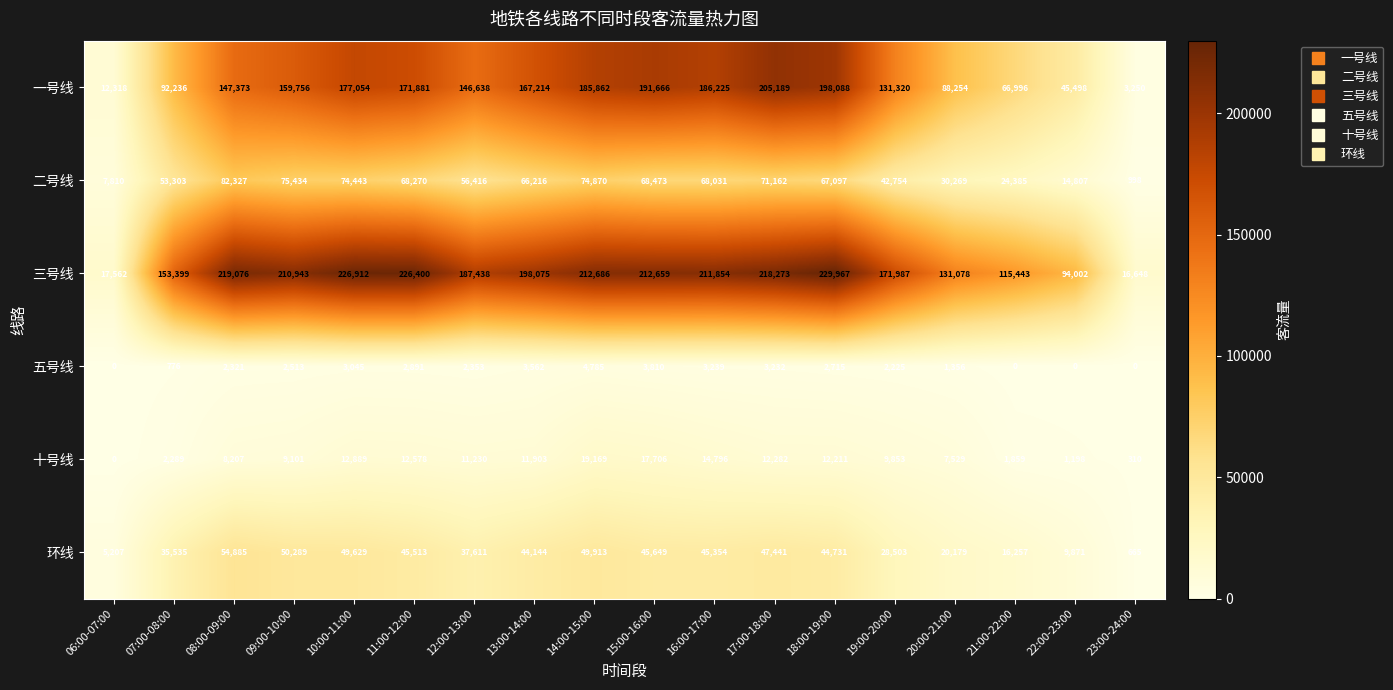

Which series has the widest spread of values?

三号线